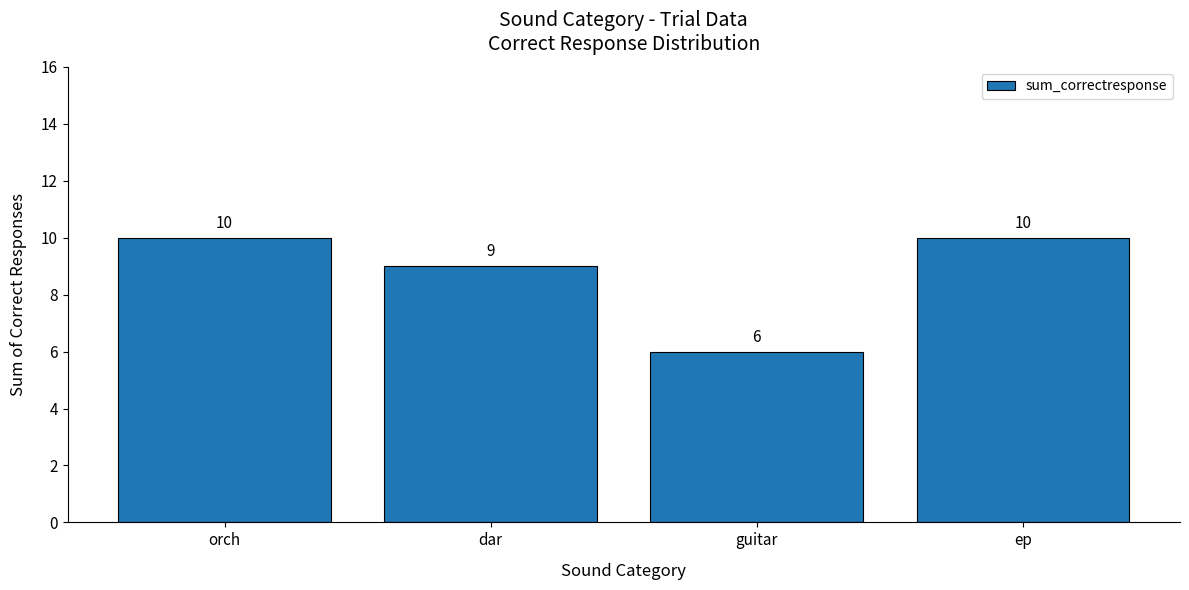

How many values are below 10?

2